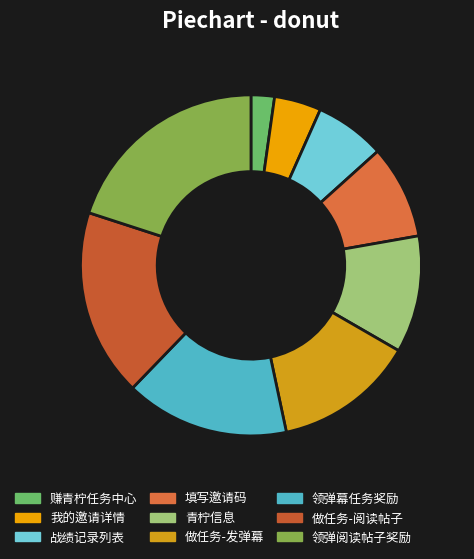

Is the sum of 青柠信息 and 领弹阅读帖子奖励 greater than half?

No